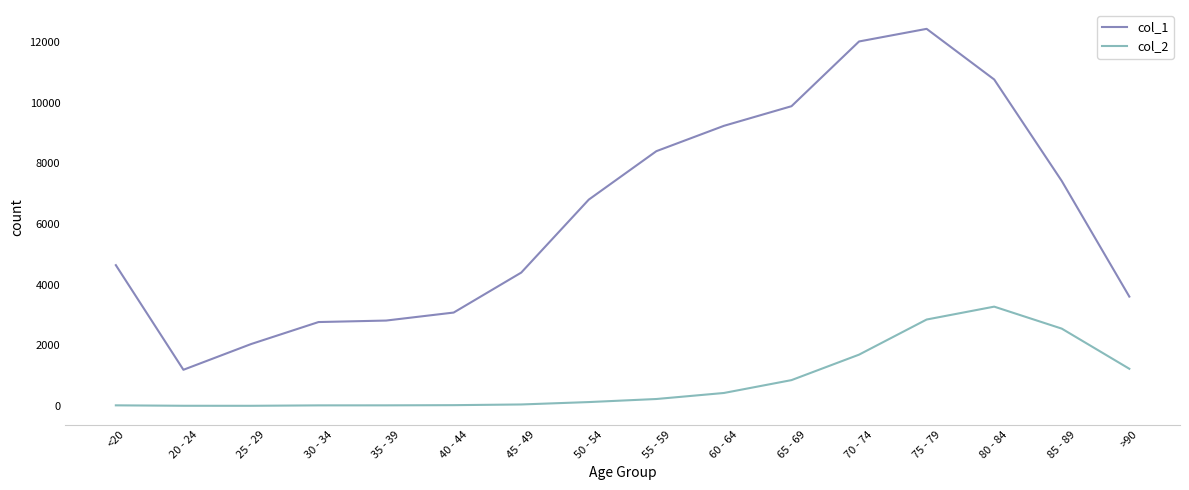

Read the col_1 value at 70 - 74, to the nearest 10.

12020